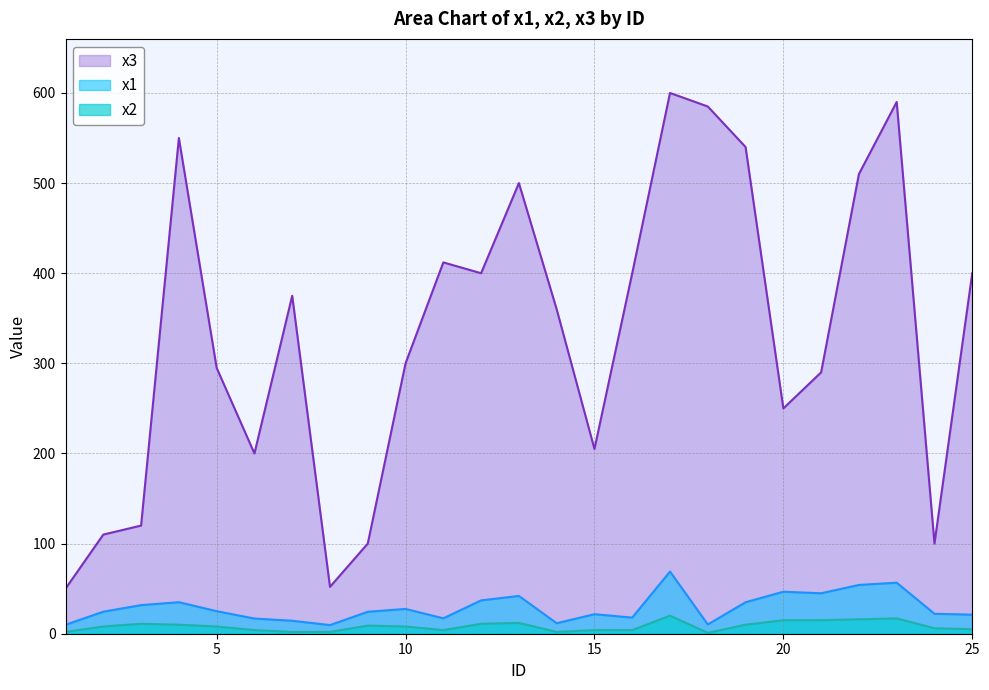

Rank the series by their maximum value, from lowest to highest.

x2, x1, x3